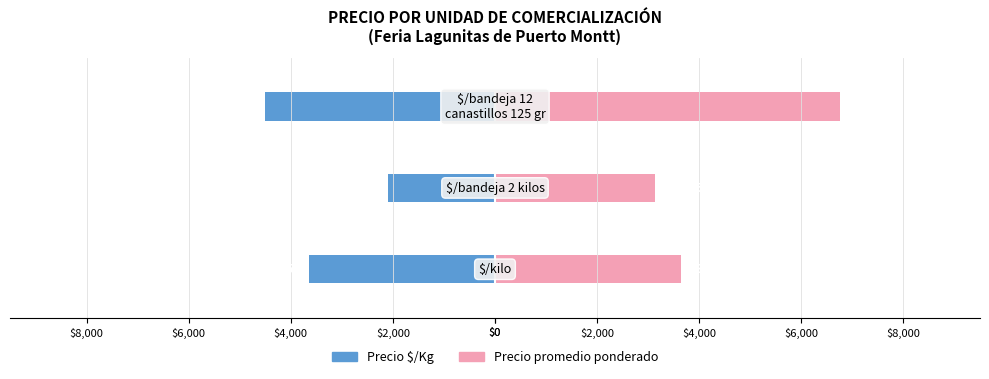

How many data points does each series have?

3